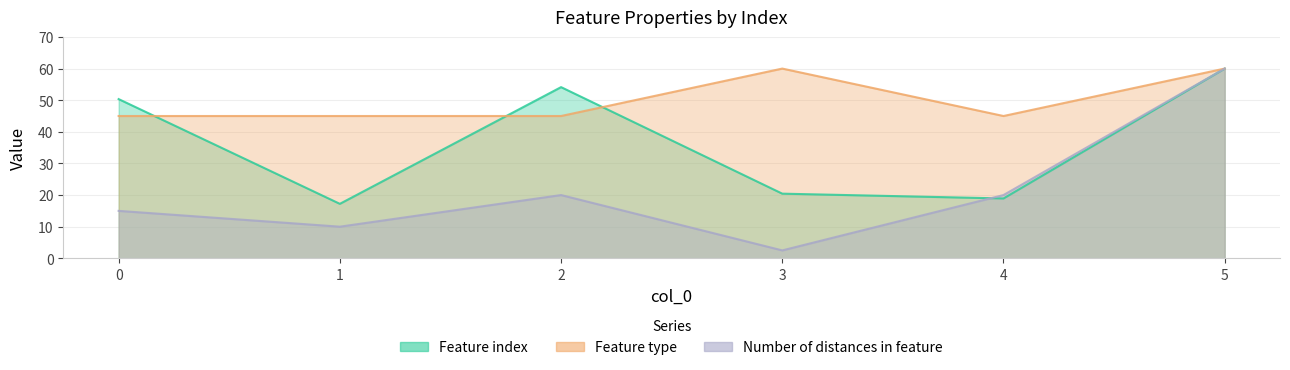

At how many categories does at least one series exceed 28?

6